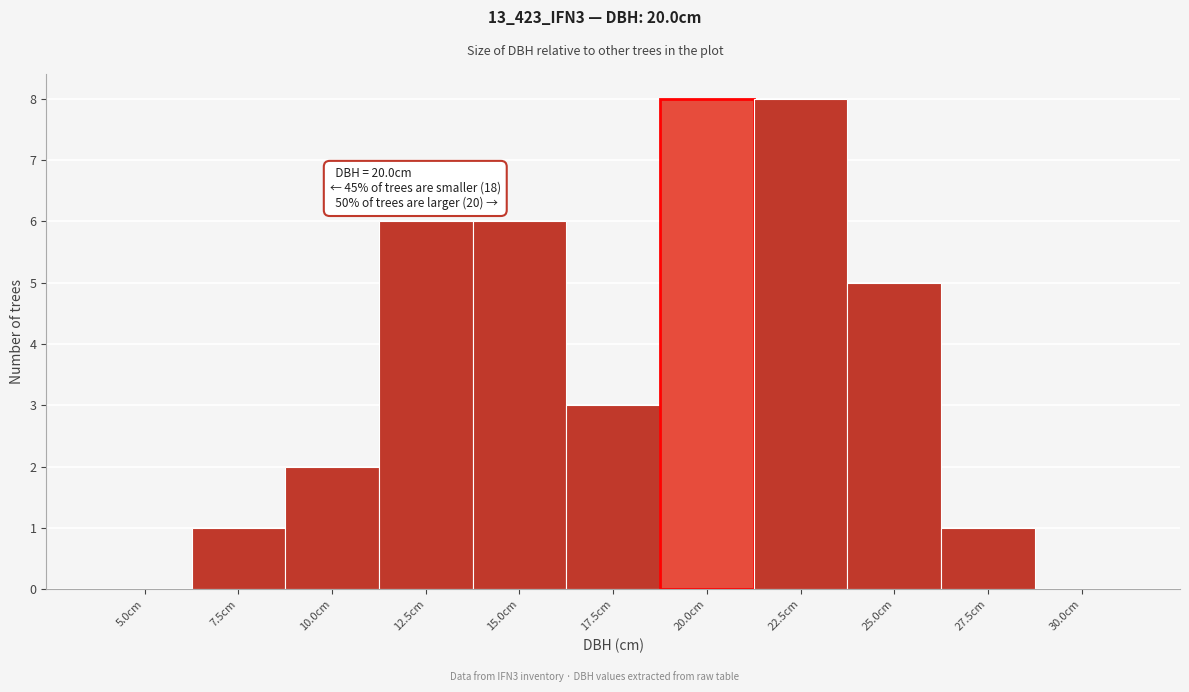

Reading right to left, list all the values displayed in this chart.

30.0cm=0	27.5cm=1	25.0cm=5	22.5cm=8	20.0cm=8	17.5cm=3	15.0cm=6	12.5cm=6	10.0cm=2	7.5cm=1	5.0cm=0